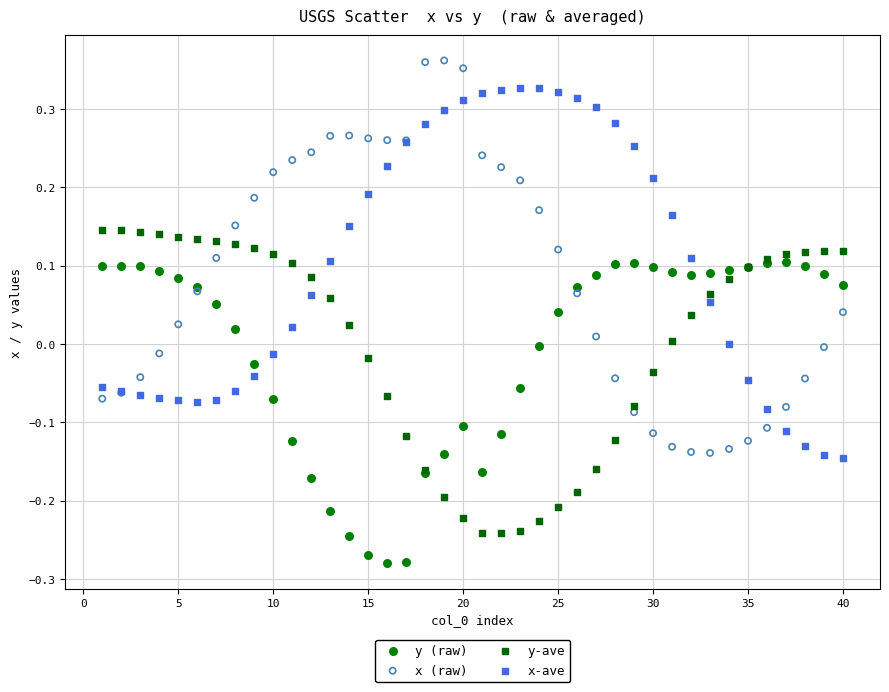

What are all the series names shown in the legend?

y (raw), x (raw), y-ave, x-ave